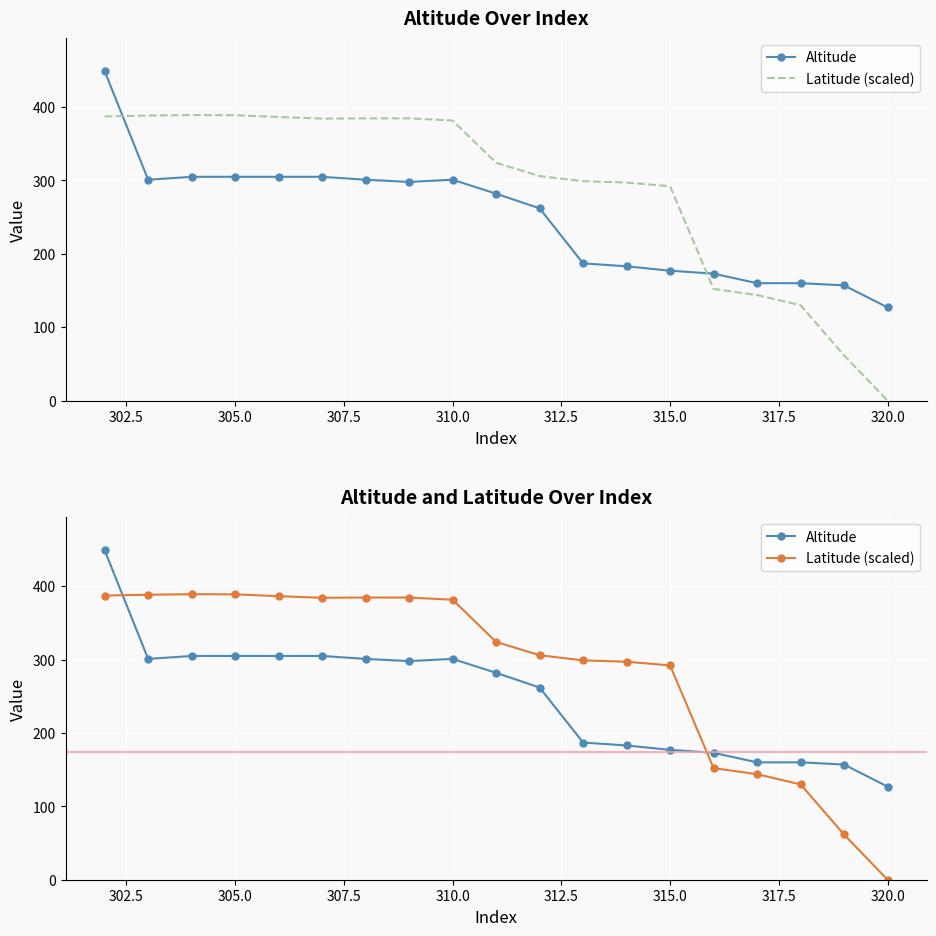

The Latitude (scaled) series shows 176.8 at 315.0. True or false?

False